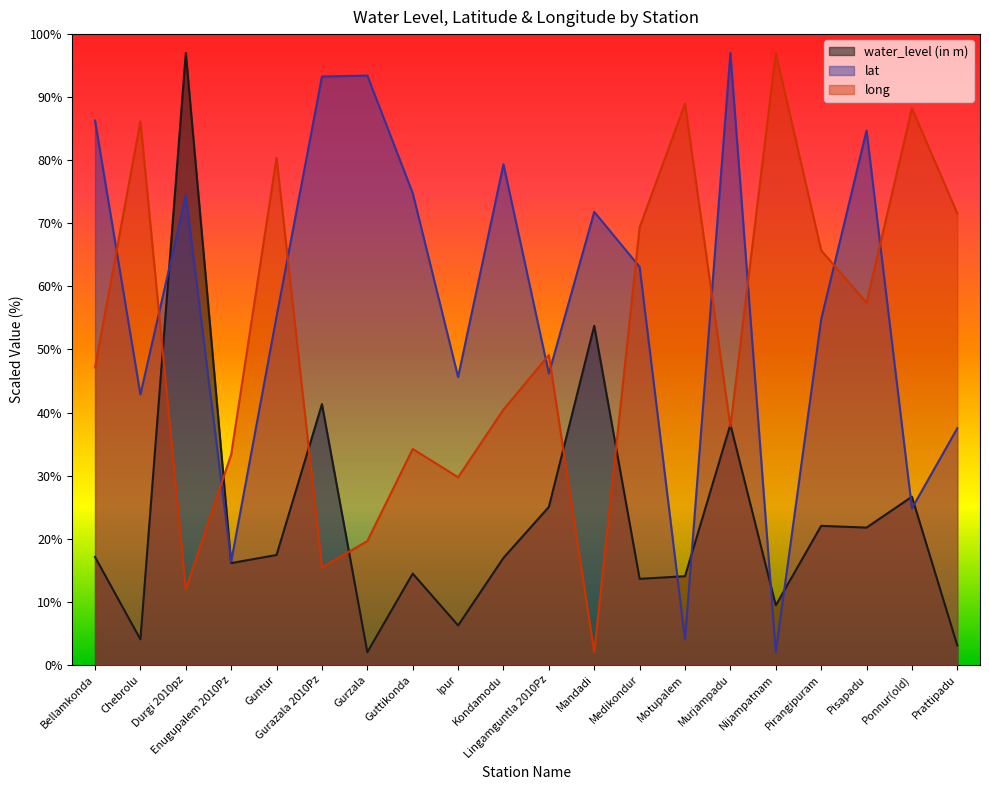

How many values in the water_level (in m) series are below 17?

10